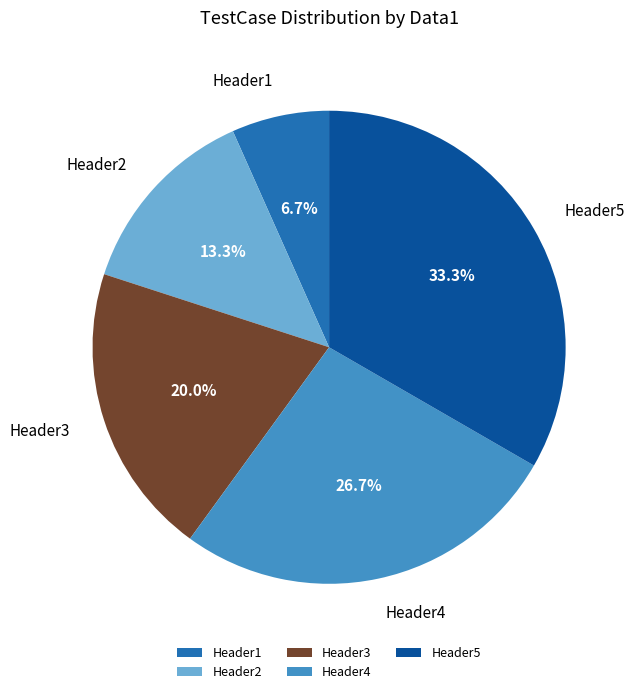

To the nearest percent, what is the average slice percentage?

20%